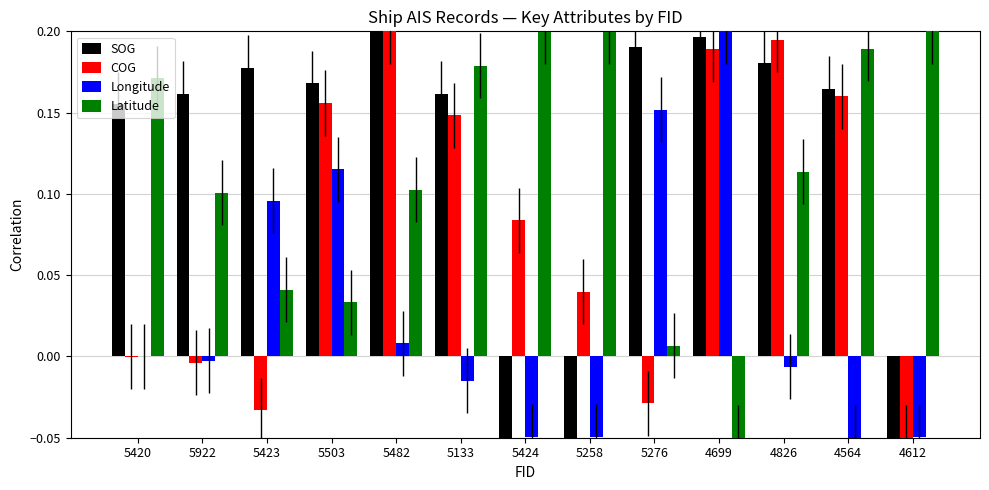

Between 5420 and 5922, which series saw the biggest shift?

Latitude